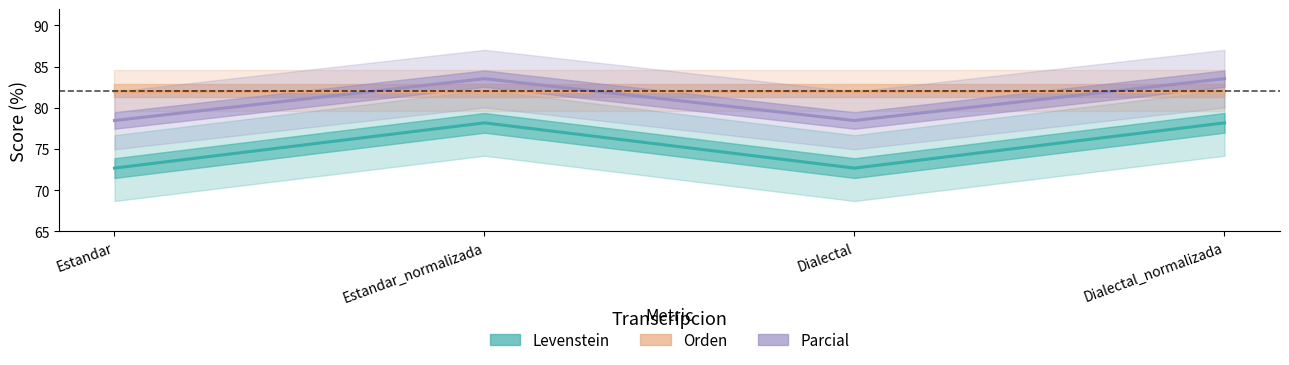

What is the label of the 2nd point from the right?

Dialectal